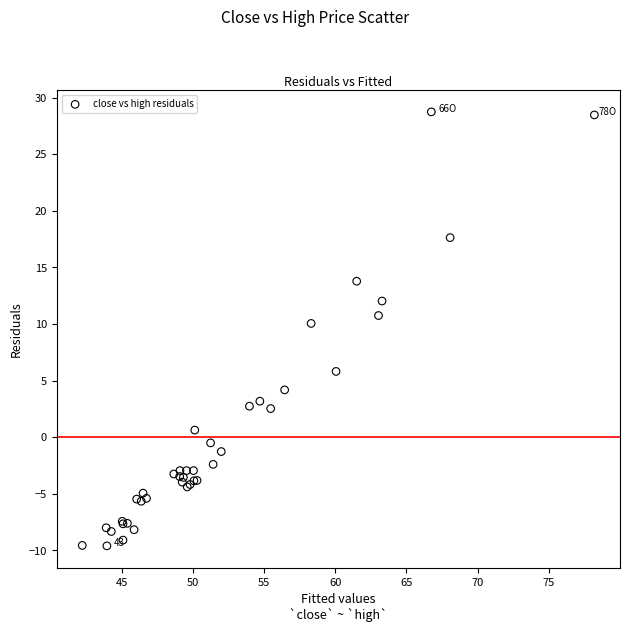

What Y value in the scatter plot is closest to 9?

10.0